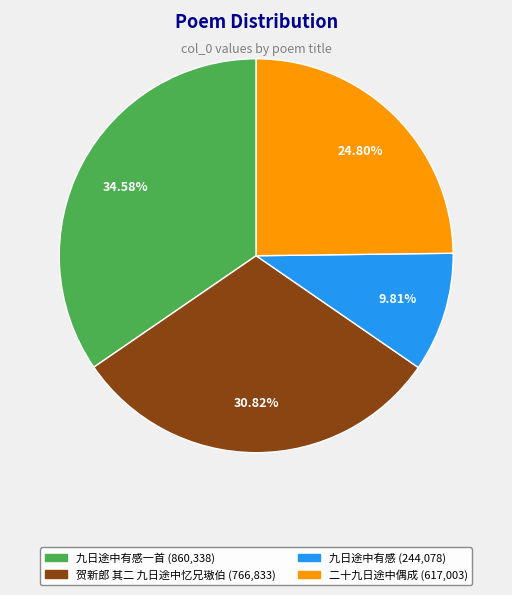

Is there a majority slice in this chart?

No